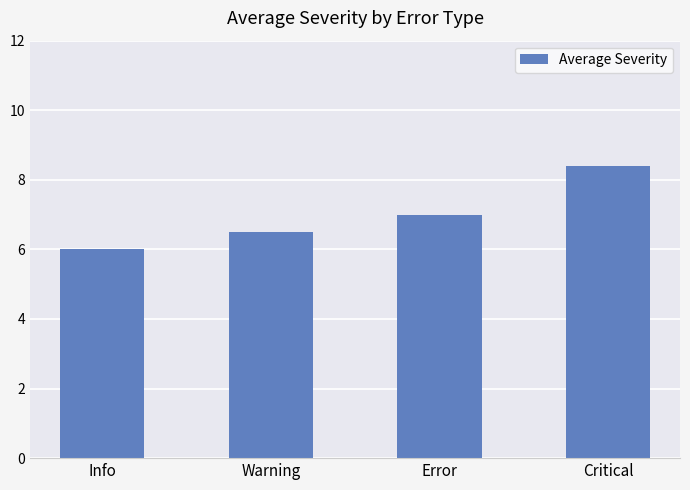

Is it true that the value at Info is 3.8?

False